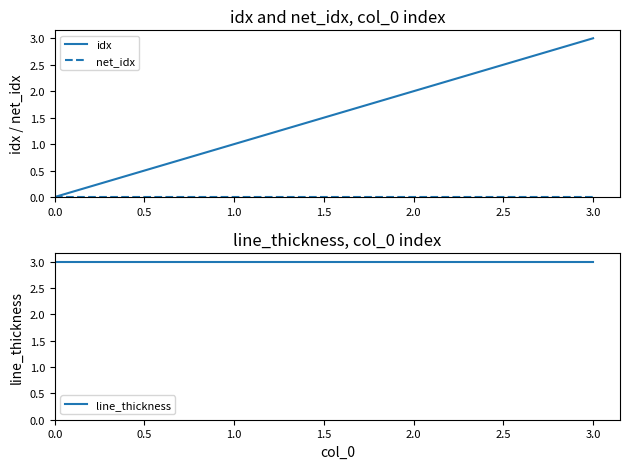

True or false: line_thickness and idx intersect in this chart.

False